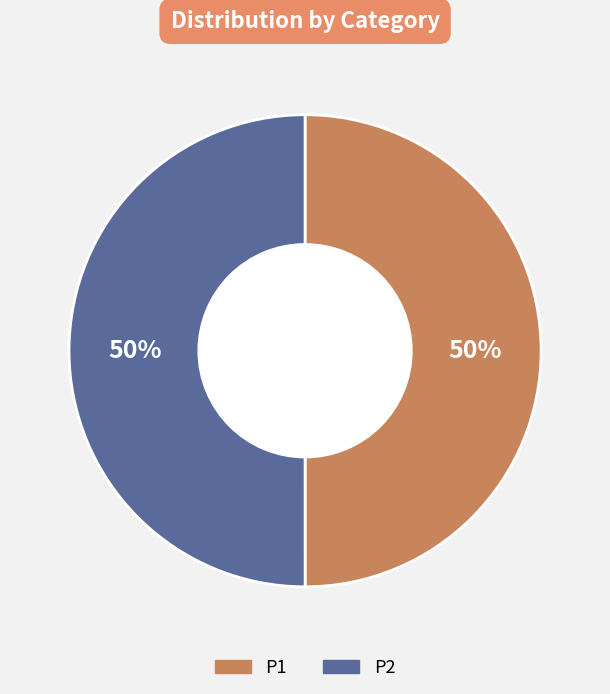

Approximately how many times larger is the value at P2 compared to P1?

1.0